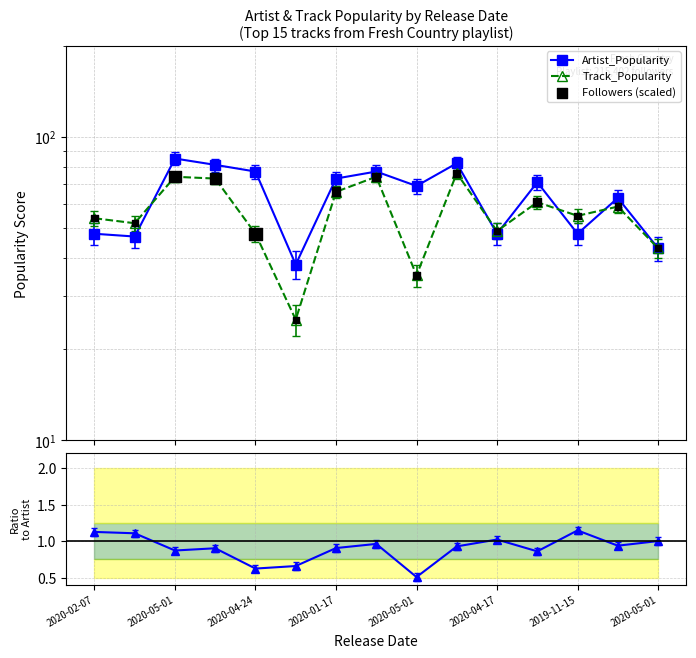

At how many categories does at least one series exceed 33?

15